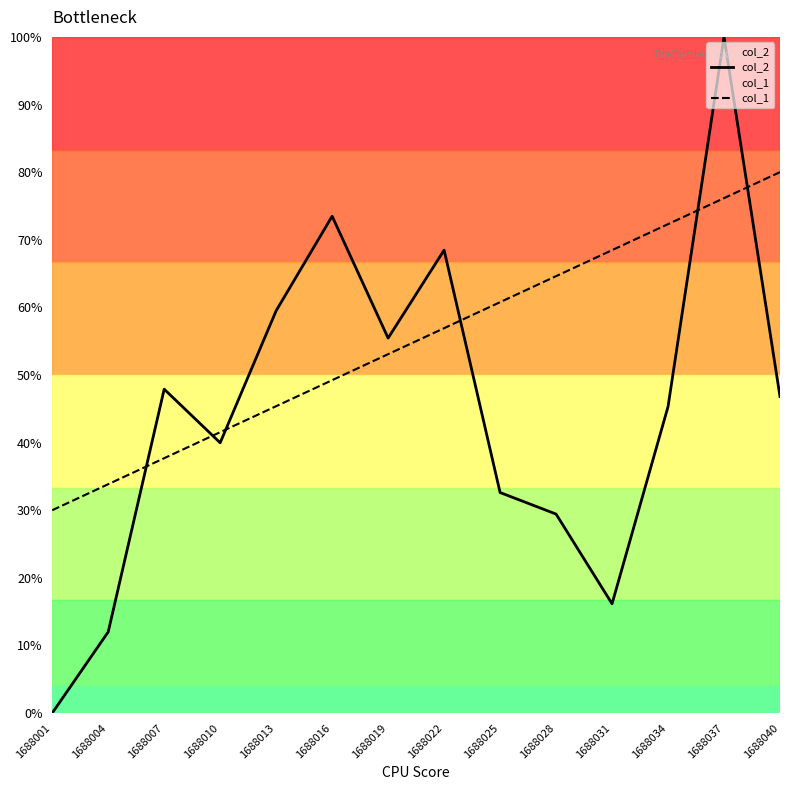

True or false: col_1 has a value of 0.1 at 1688016.

False